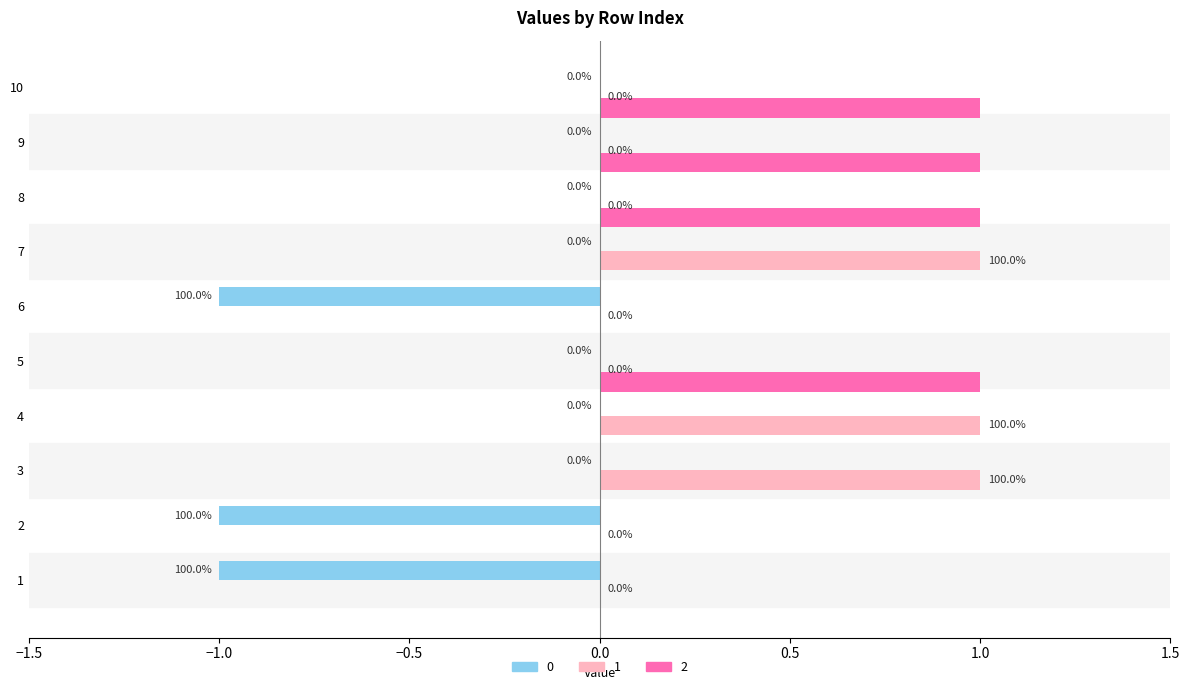

The value of 0 at 6 is -1. True or false?

True